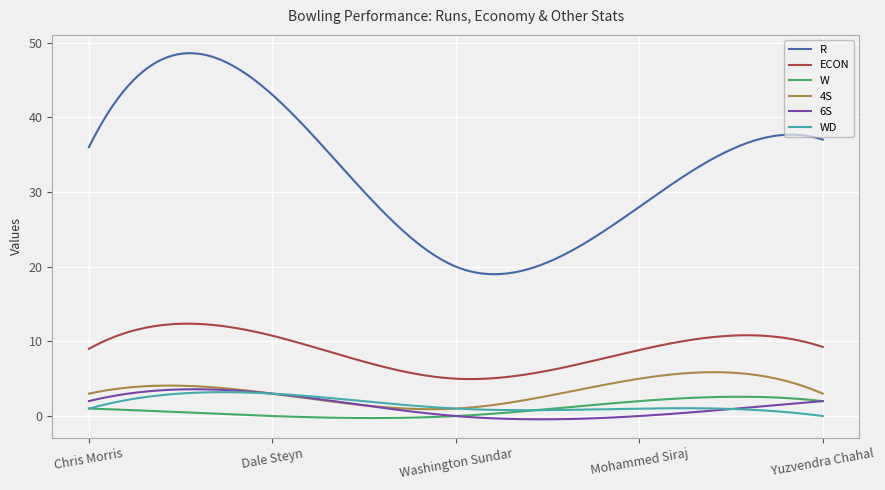

True or false: WD and 4S cross at least once.

True